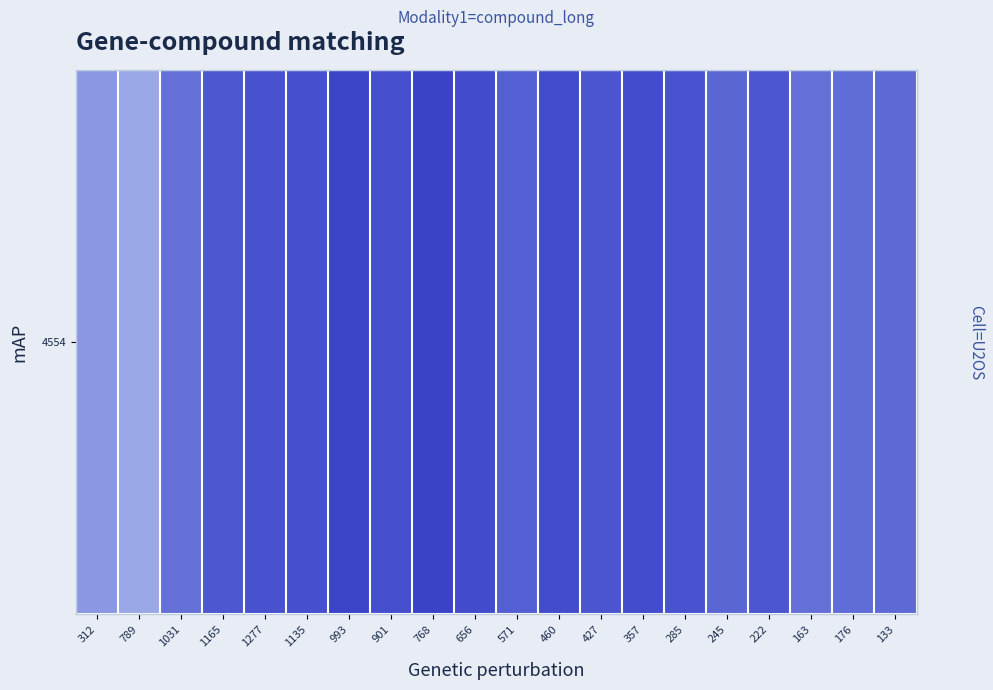

List the labels in order of value, smallest first.

789, 312, 1031, 163, 176, 133, 245, 571, 1165, 222, 427, 285, 1277, 1135, 901, 460, 357, 656, 993, 768